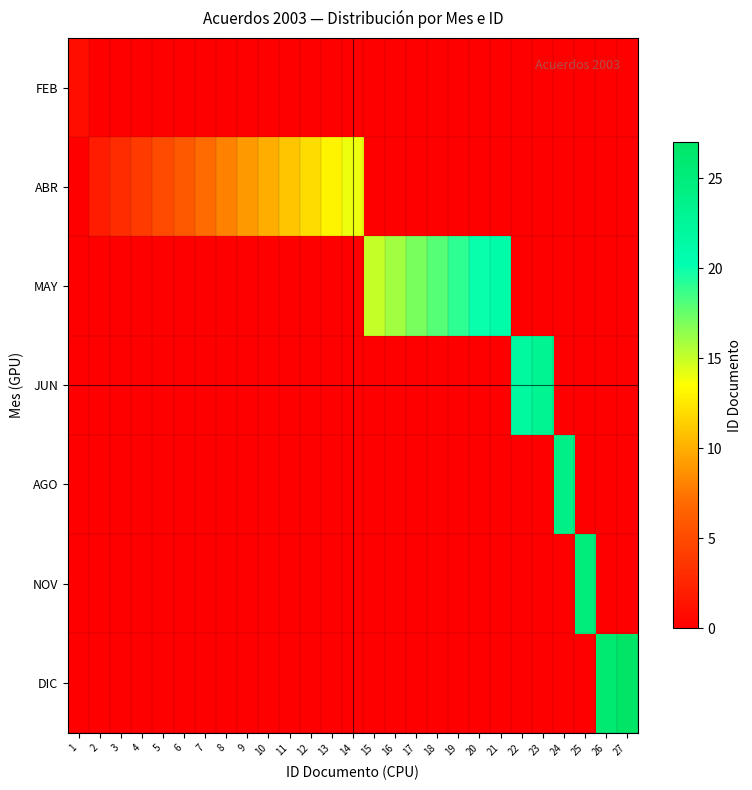

At how many categories does at least one series exceed 3?

24